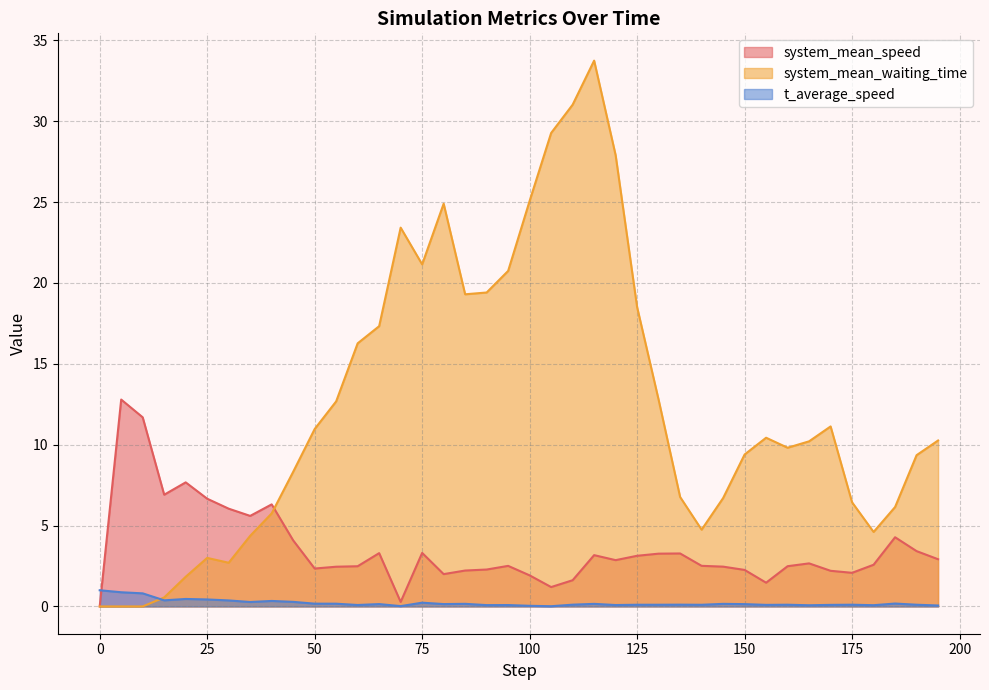

Which series has the largest total across all categories?

system_mean_waiting_time